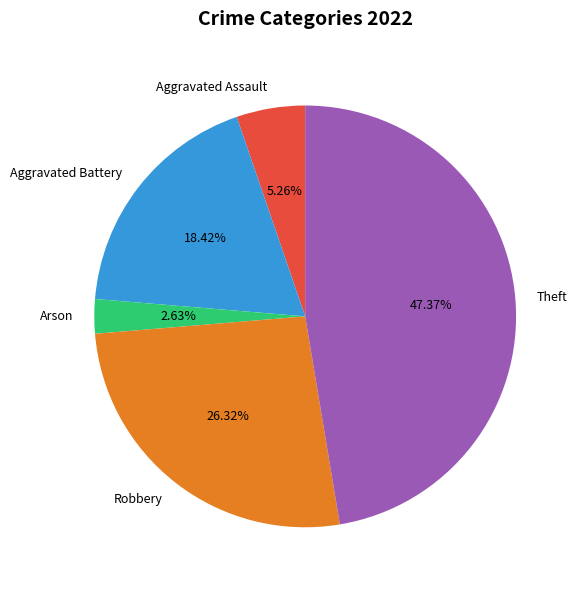

Which slice is the smallest?

Arson